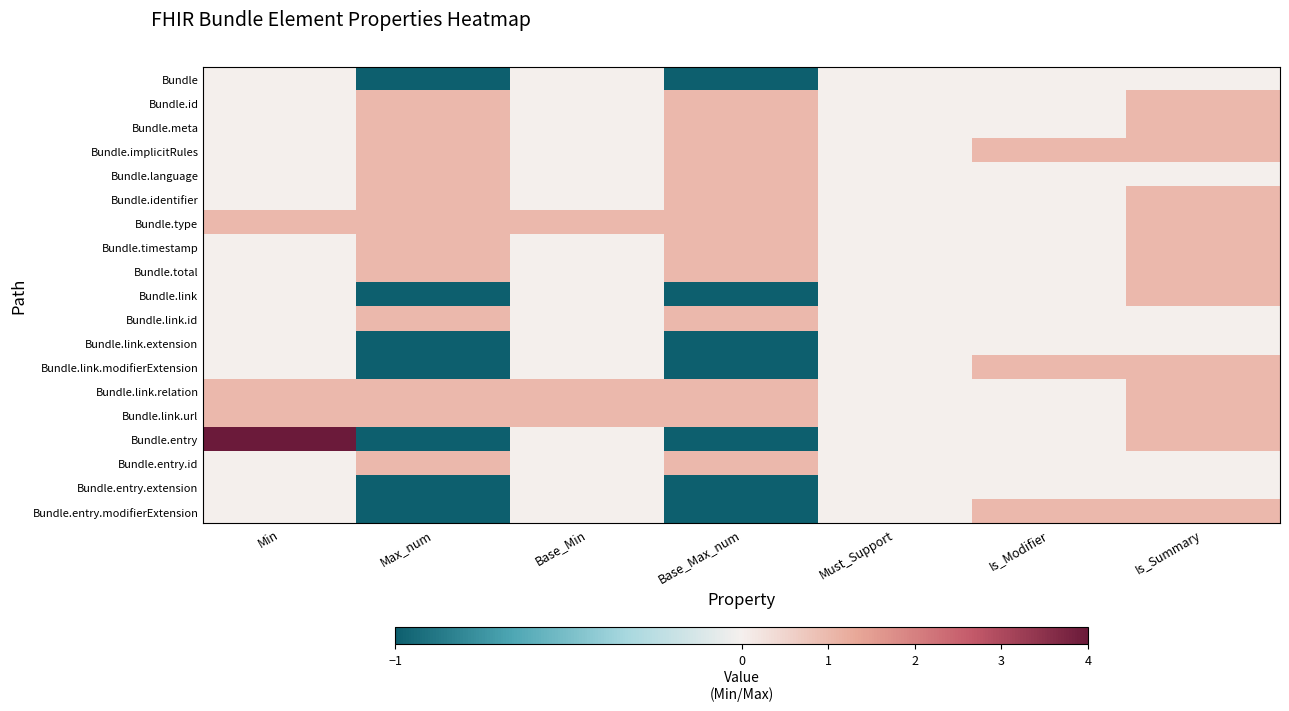

Between Base_Max_num and Is_Modifier, which is larger?

Is_Modifier